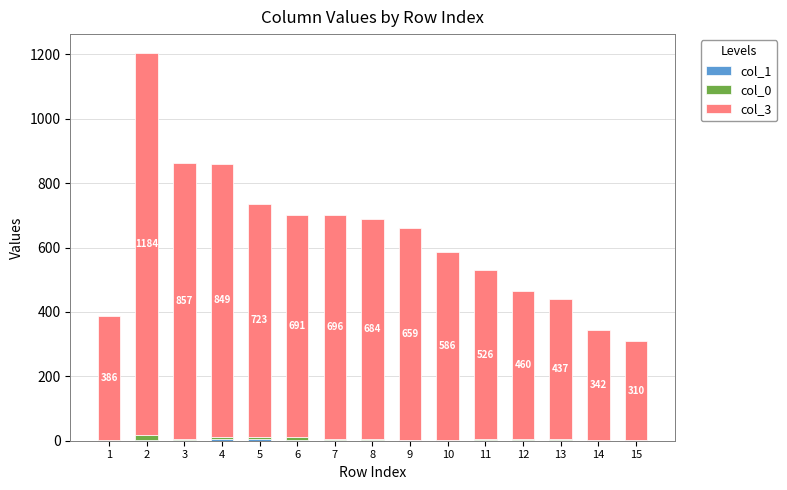

Are the bars grouped side by side (vs. stacked)?

No